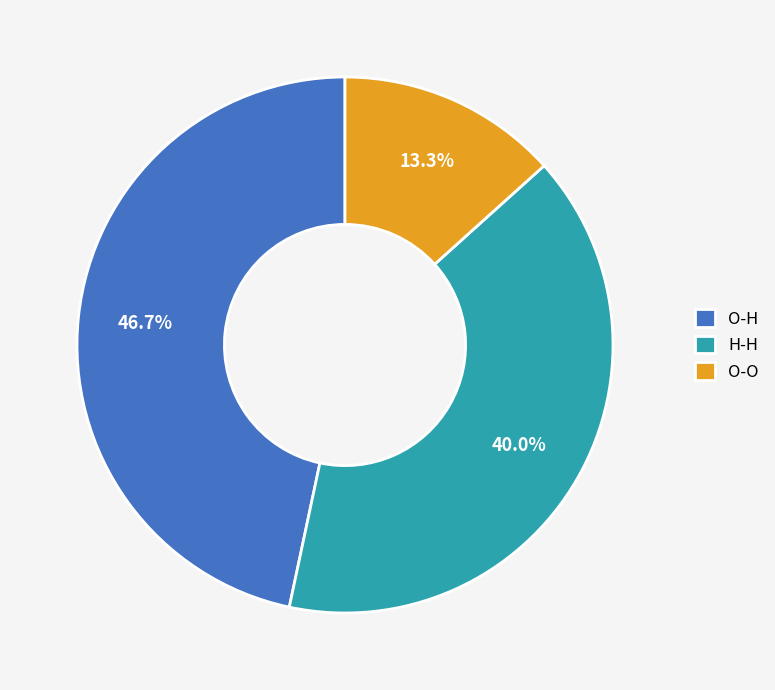

To the nearest percent, what is the average slice percentage?

33%